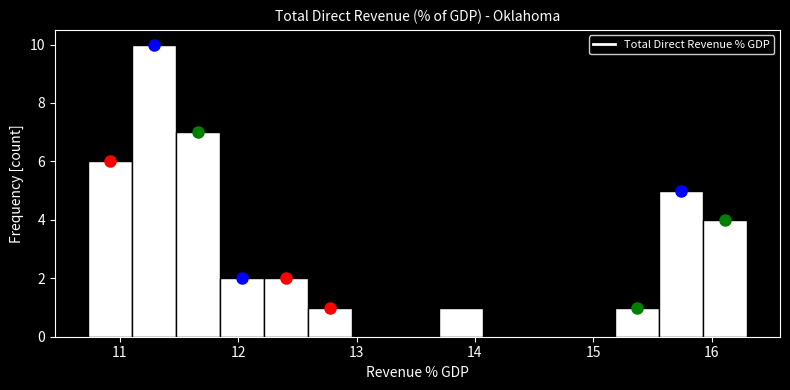

Read against the x-axis, roughly where is the centre of the tallest bar?

11.3